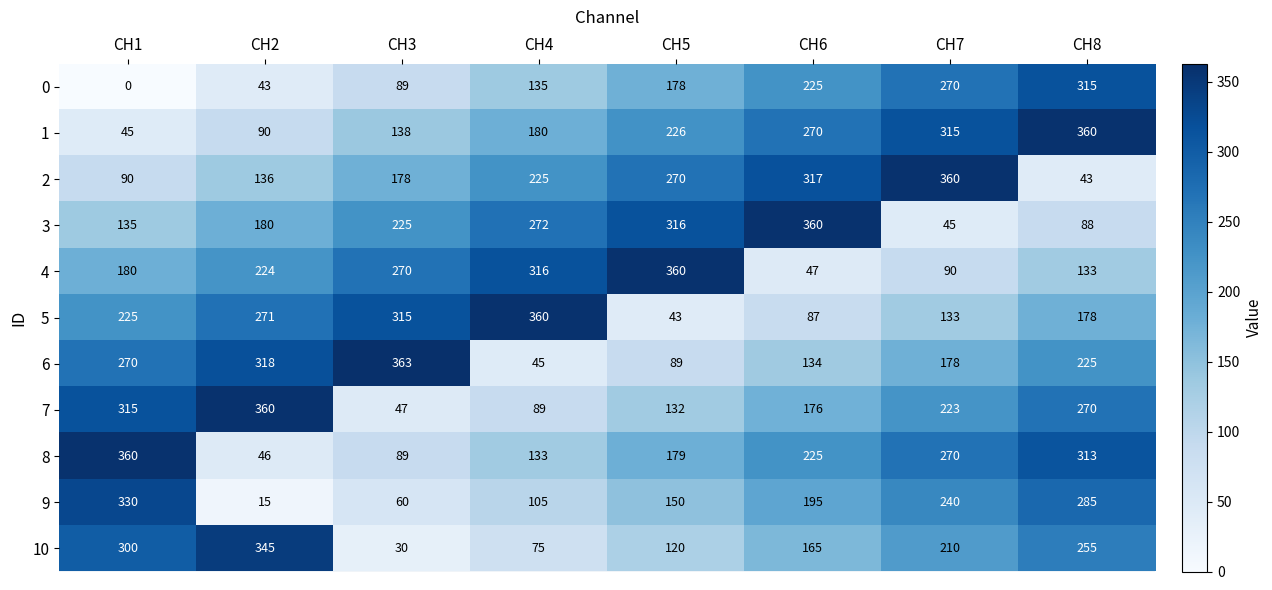

Count the 10 values in the range 120 to 300.

5